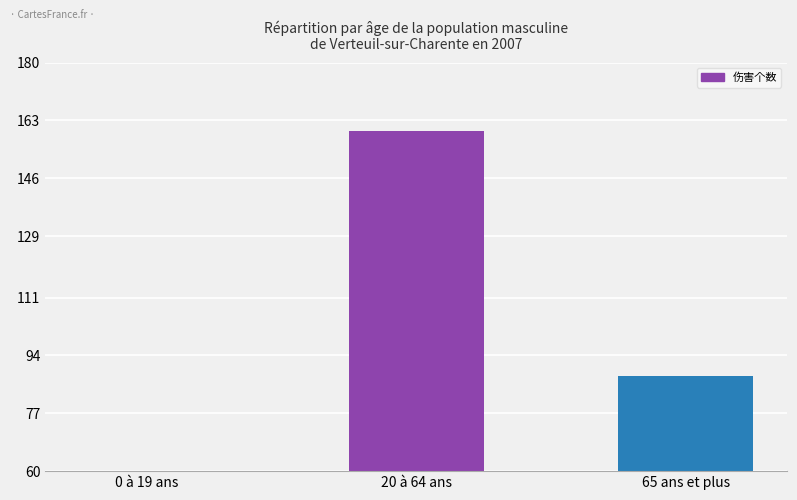

How many distinct data groups are displayed?

1